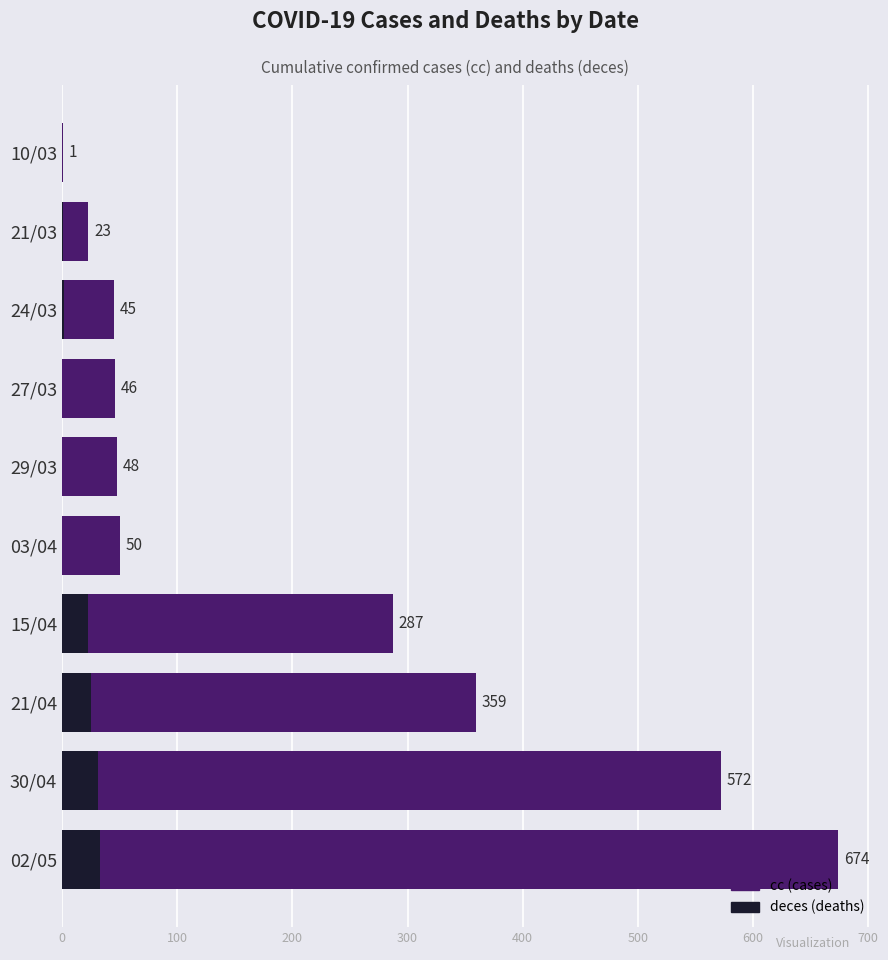

Which series has the largest total across all categories?

cc